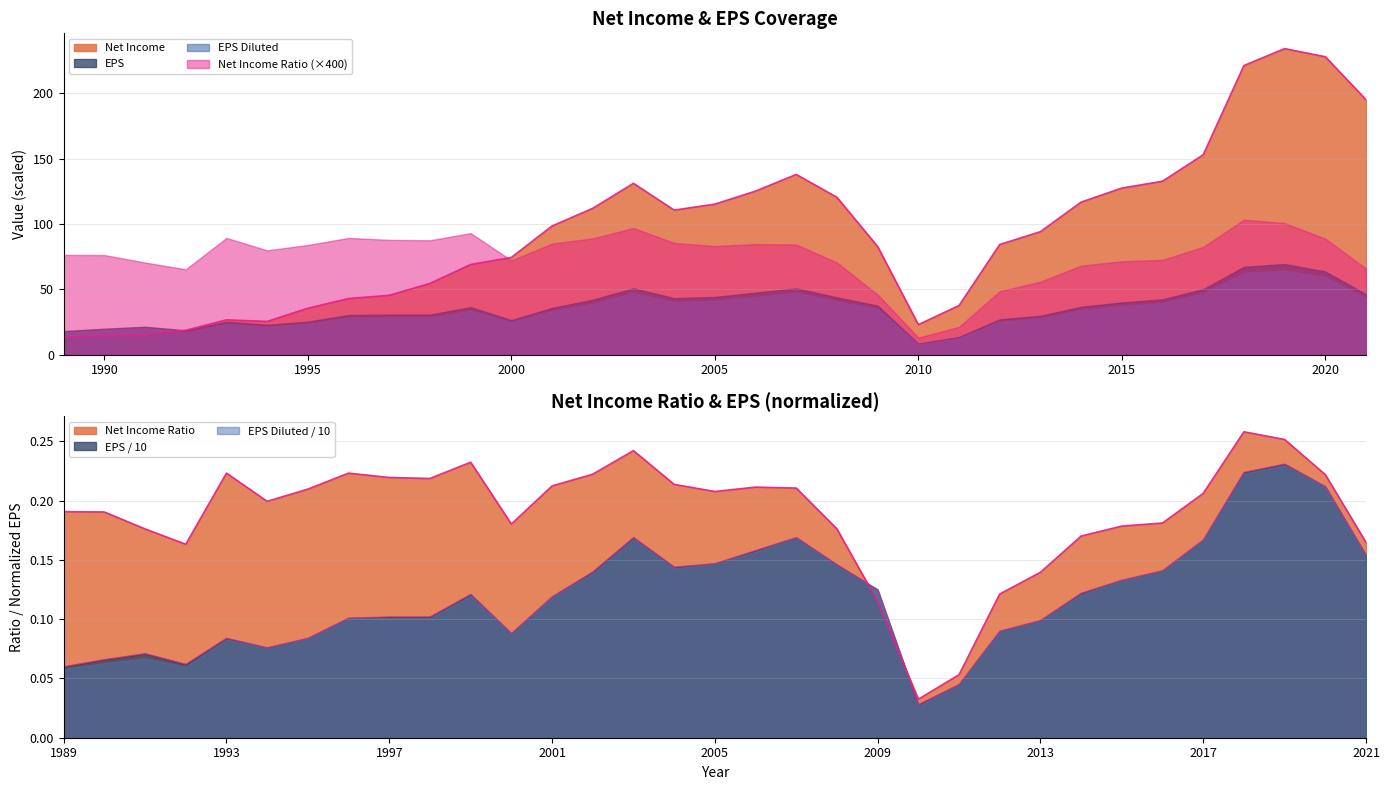

What is the average value of the Net Income series?

94.4